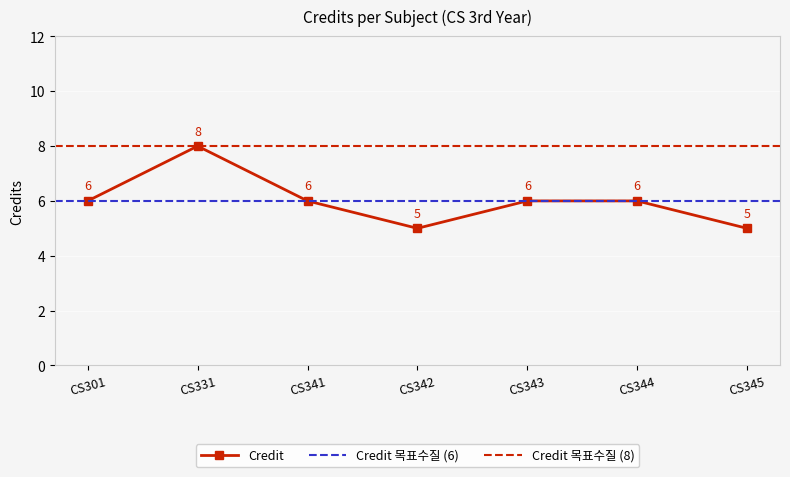

Which category has the highest value across all series?

CS331